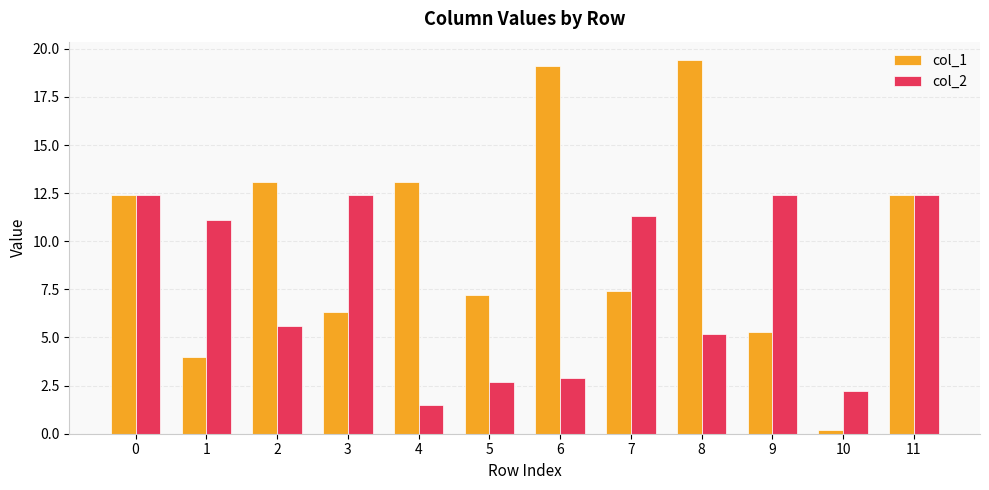

List the series in order of their peak value, highest first.

col_1, col_2